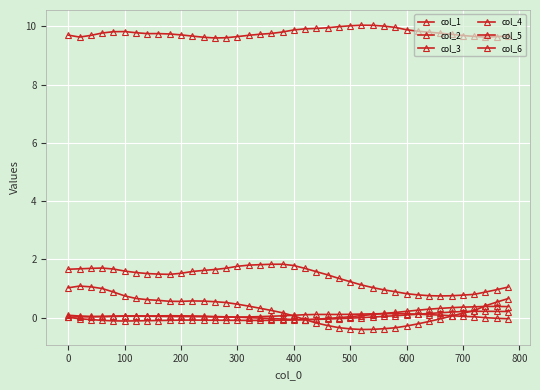

List the series in order of their peak value, highest first.

col_3, col_2, col_1, col_6, col_5, col_4